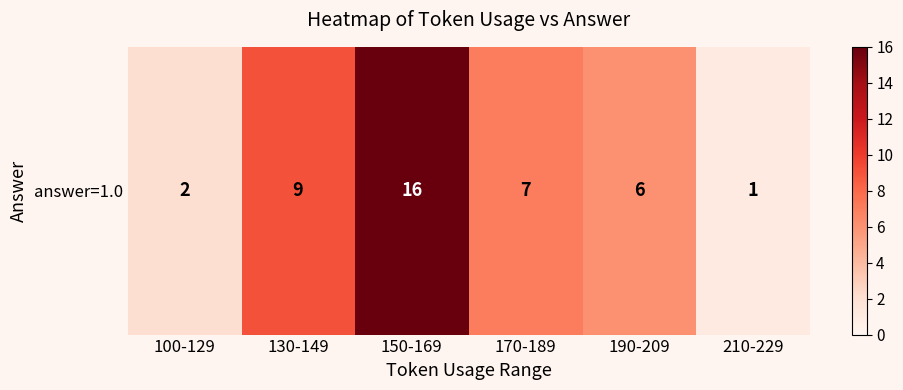

What is the difference between the maximum and second lowest values?

14